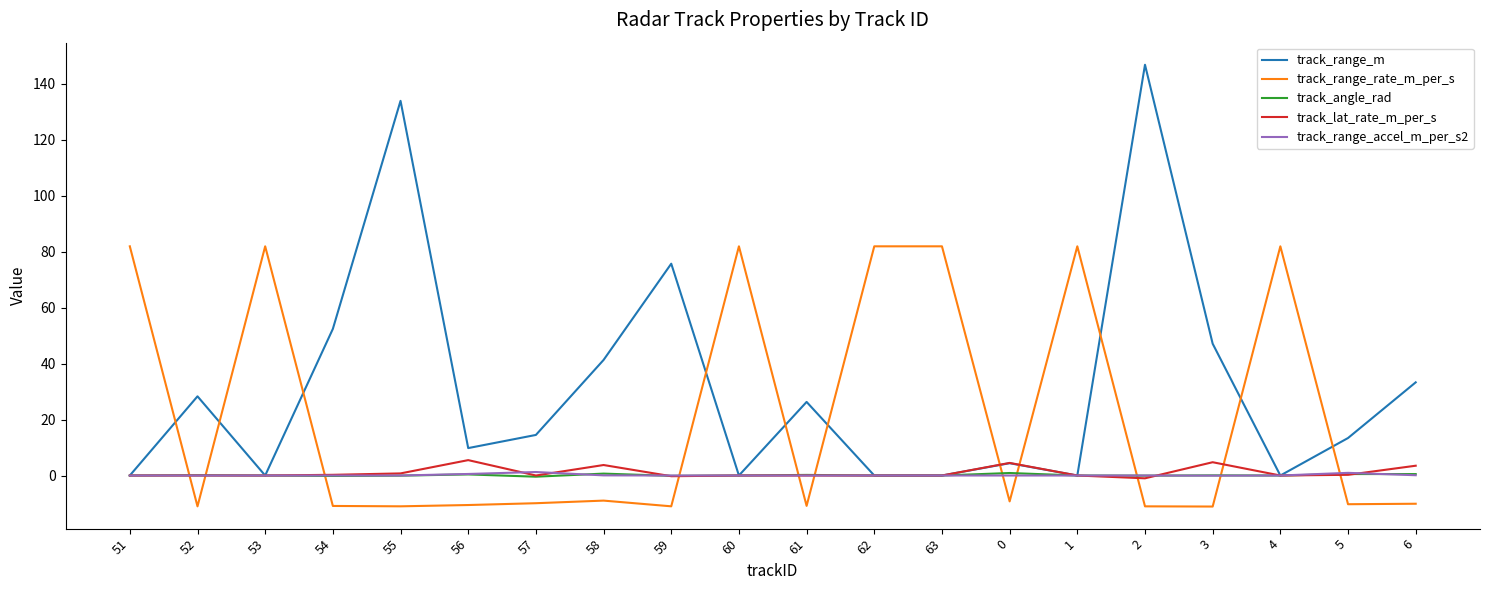

Where is the first local minimum for track_range_m?

53